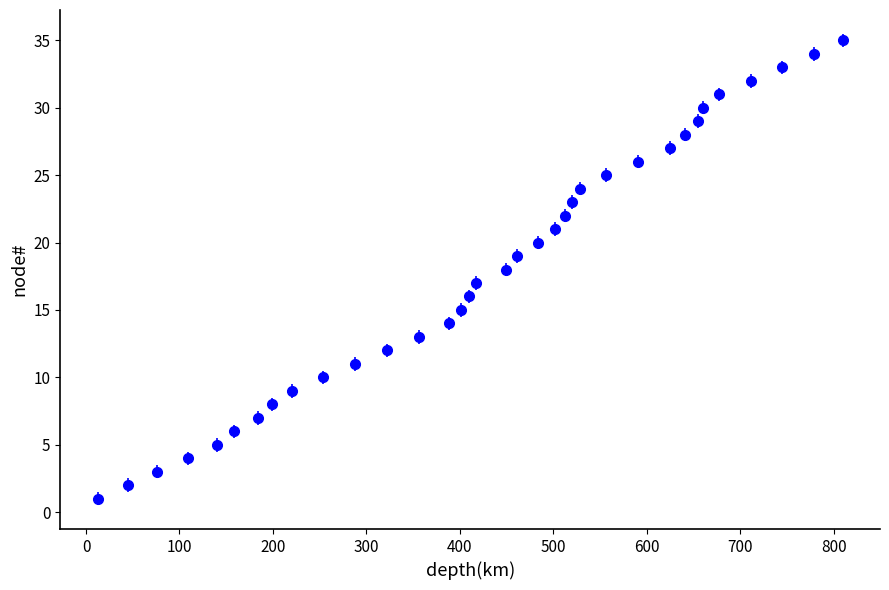

What is the difference between the maximum and minimum values?

34